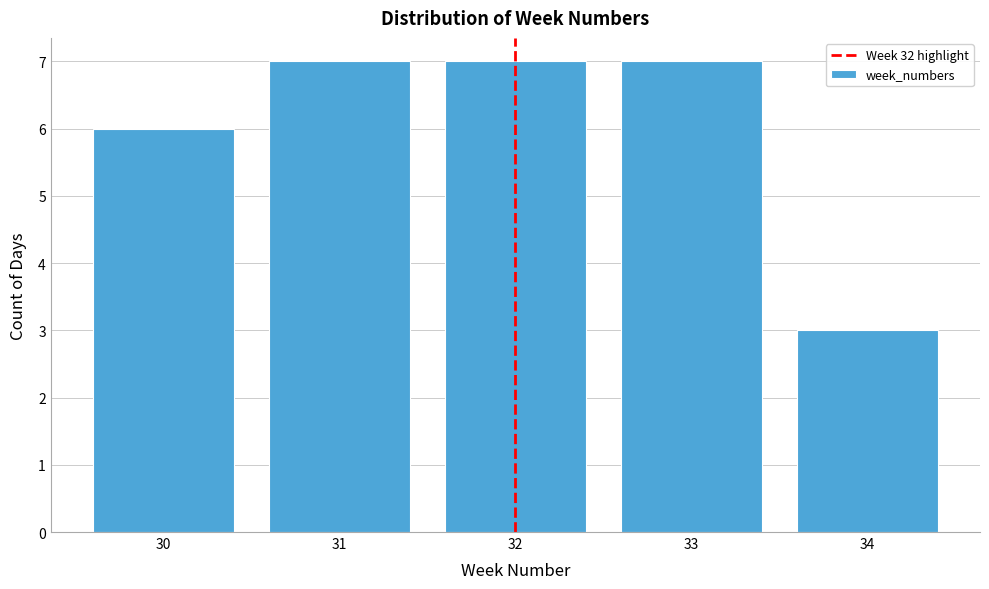

Reading left to right, list all the values displayed in this chart.

6	7	7	7	3